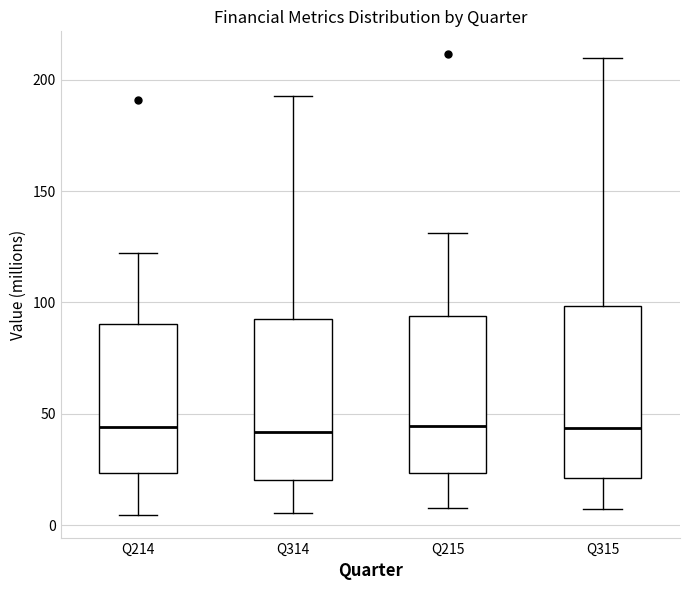

Reading left to right, read every box against the y-axis: the position of its median line, the range the box covers, and the ends of its whiskers. The values are not printed on the chart, so give them approximately, as read against the axis.

Q214: median 45, box 25 to 90, whiskers 5 to 120
Q314: median 40, box 20 to 95, whiskers 5 to 195
Q215: median 45, box 25 to 95, whiskers 10 to 130
Q315: median 45, box 20 to 100, whiskers 5 to 210